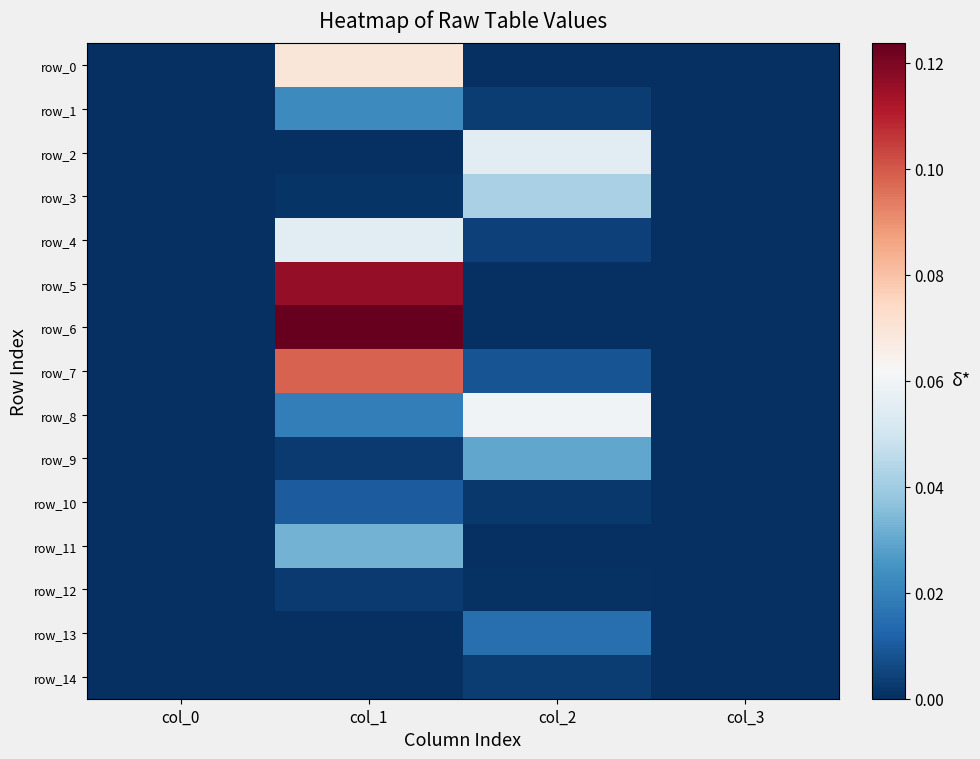

Which series has the largest total across all categories?

row_6